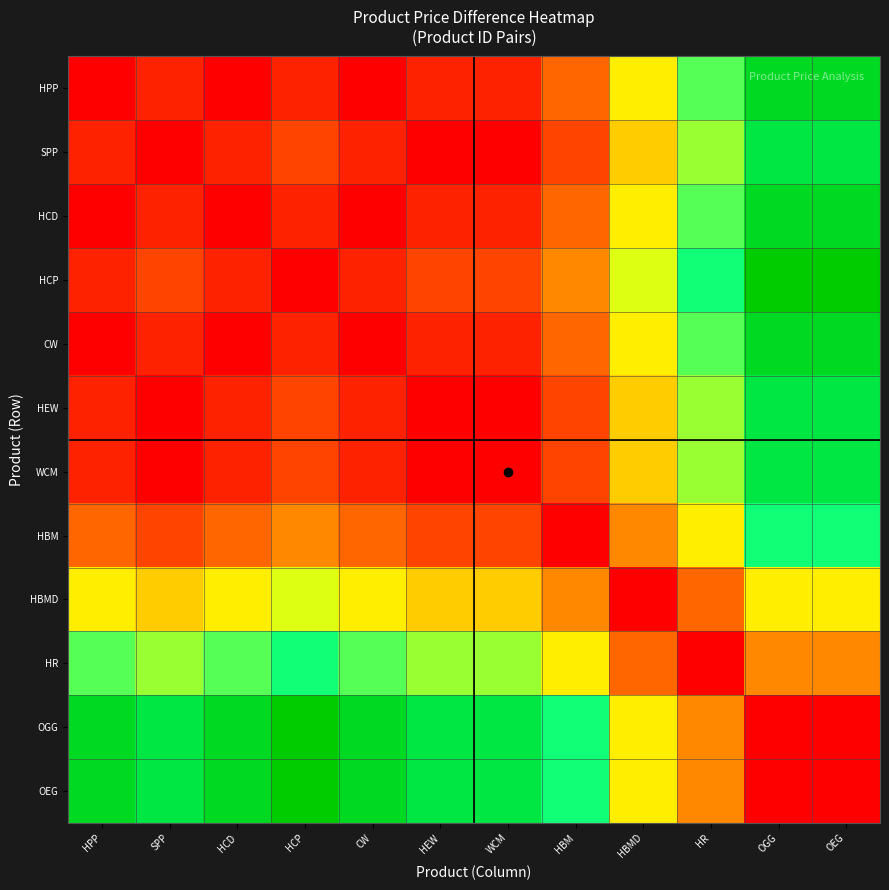

What is the total value across all series at HPP?

520.0